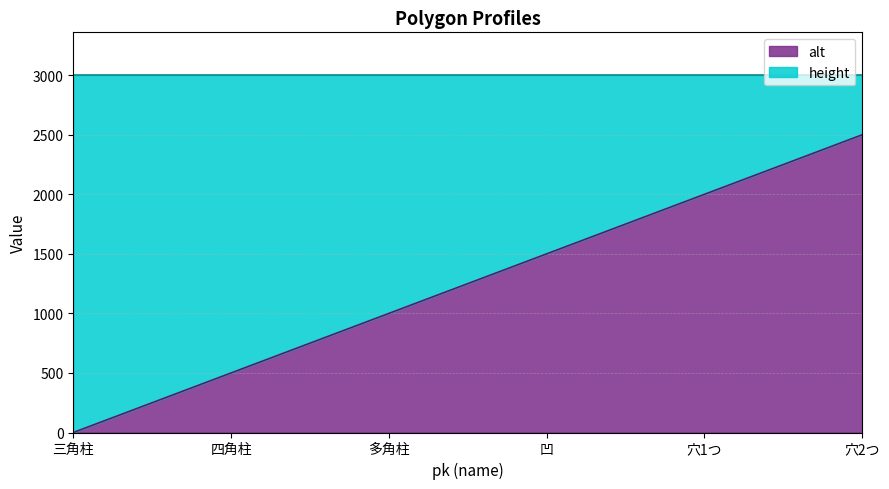

How many categories are shown in the chart?

6